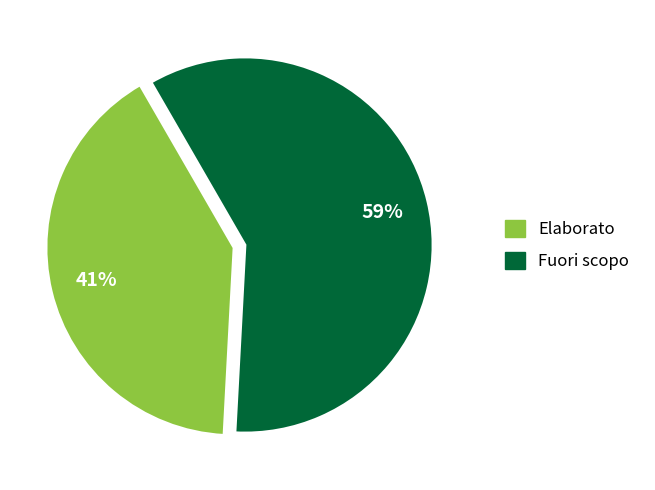

Which slice is the smallest?

Elaborato